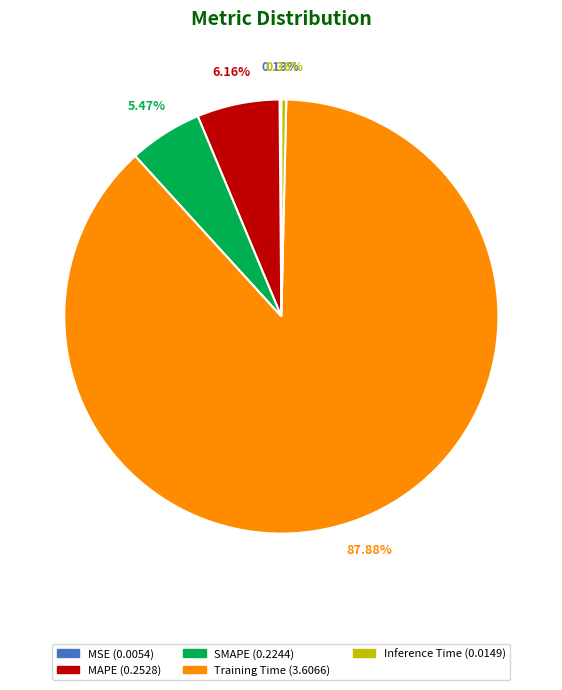

To the nearest percent, what percentage of the pie is MAPE?

6%